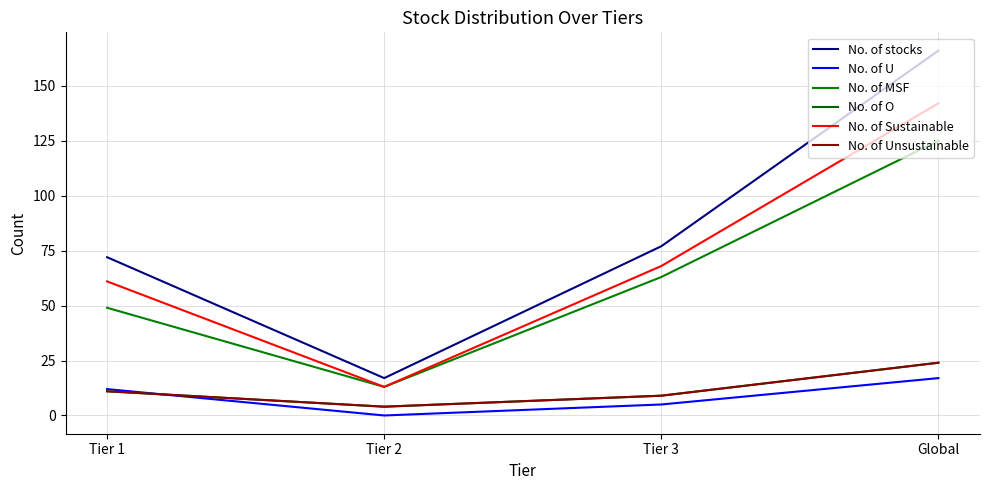

What is the difference between the highest and lowest values at Global?

149